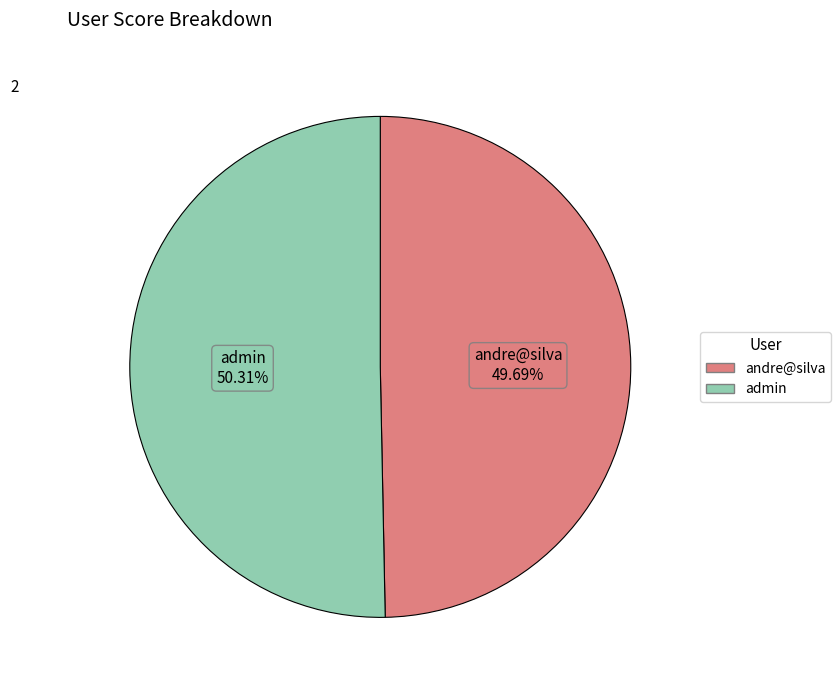

True or false: admin accounts for 50% of the total.

True